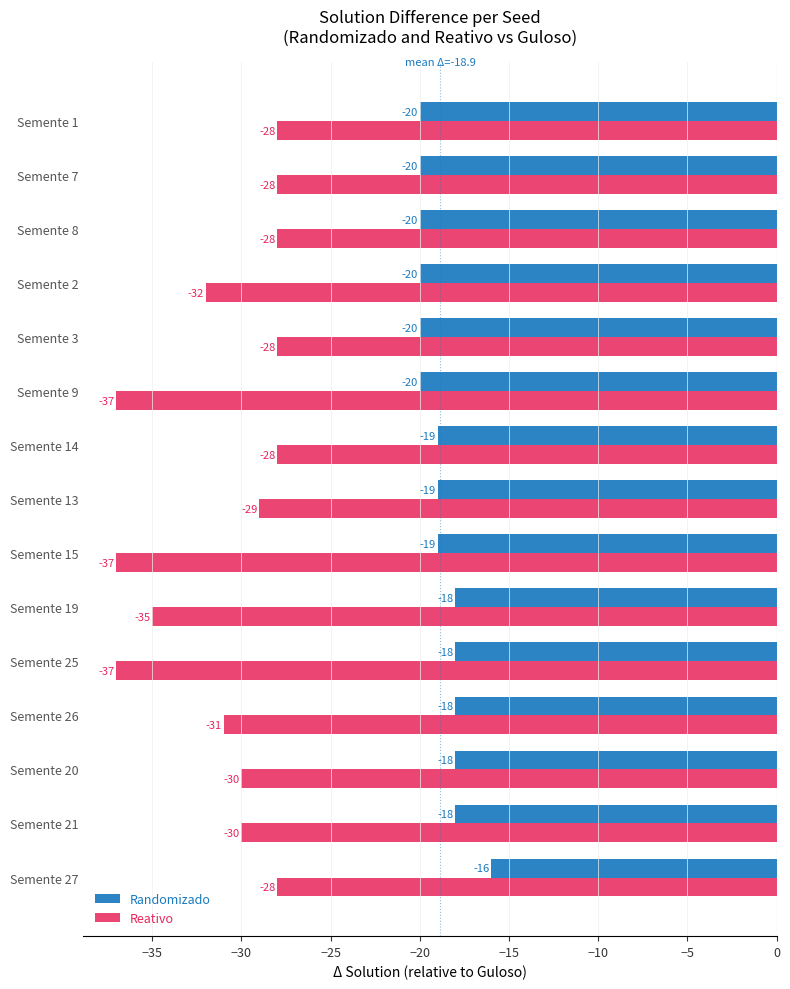

Which series changed the most between Semente 25 and Semente 8?

Reativo